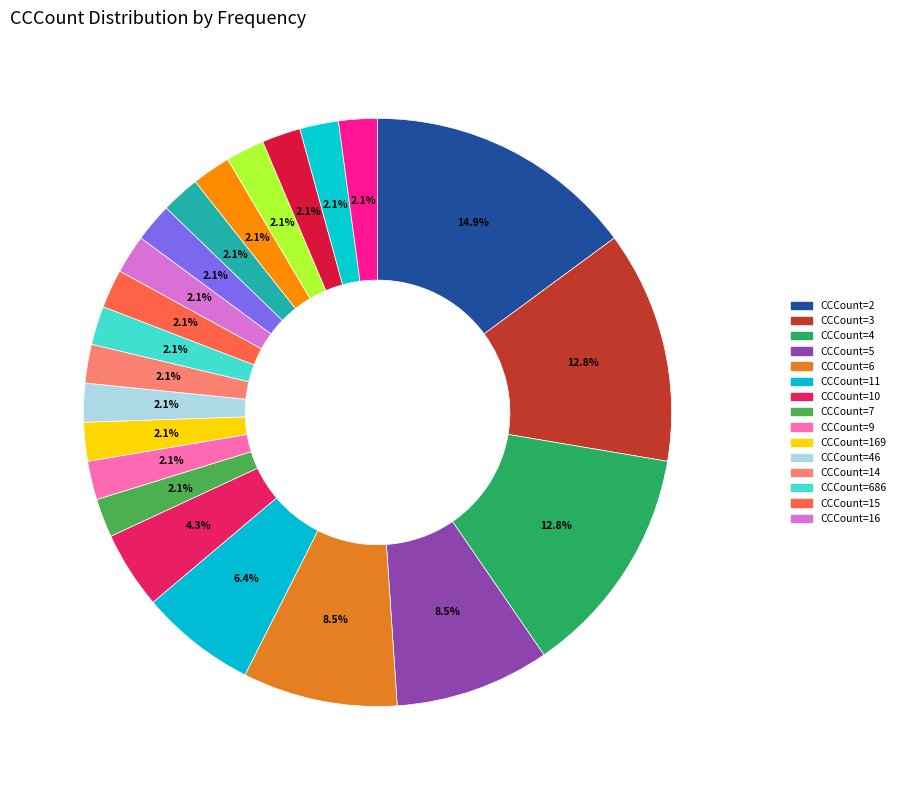

How many slices are in this pie chart?

22